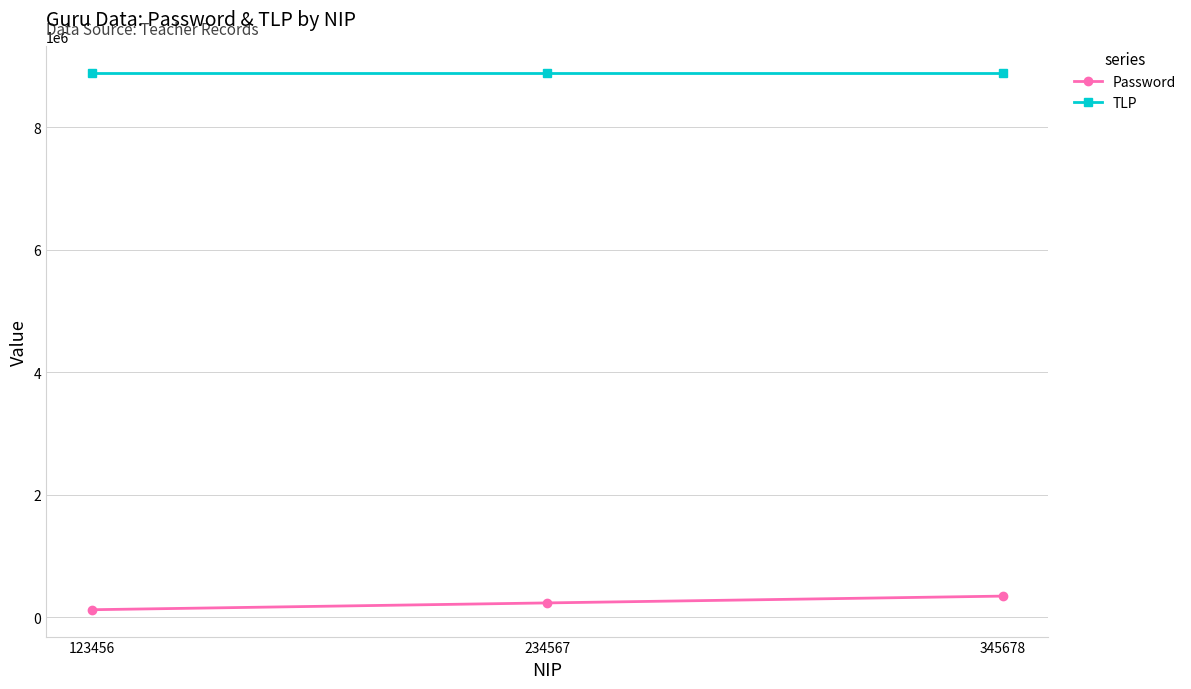

The Password series shows 345678 at 345678. True or false?

True